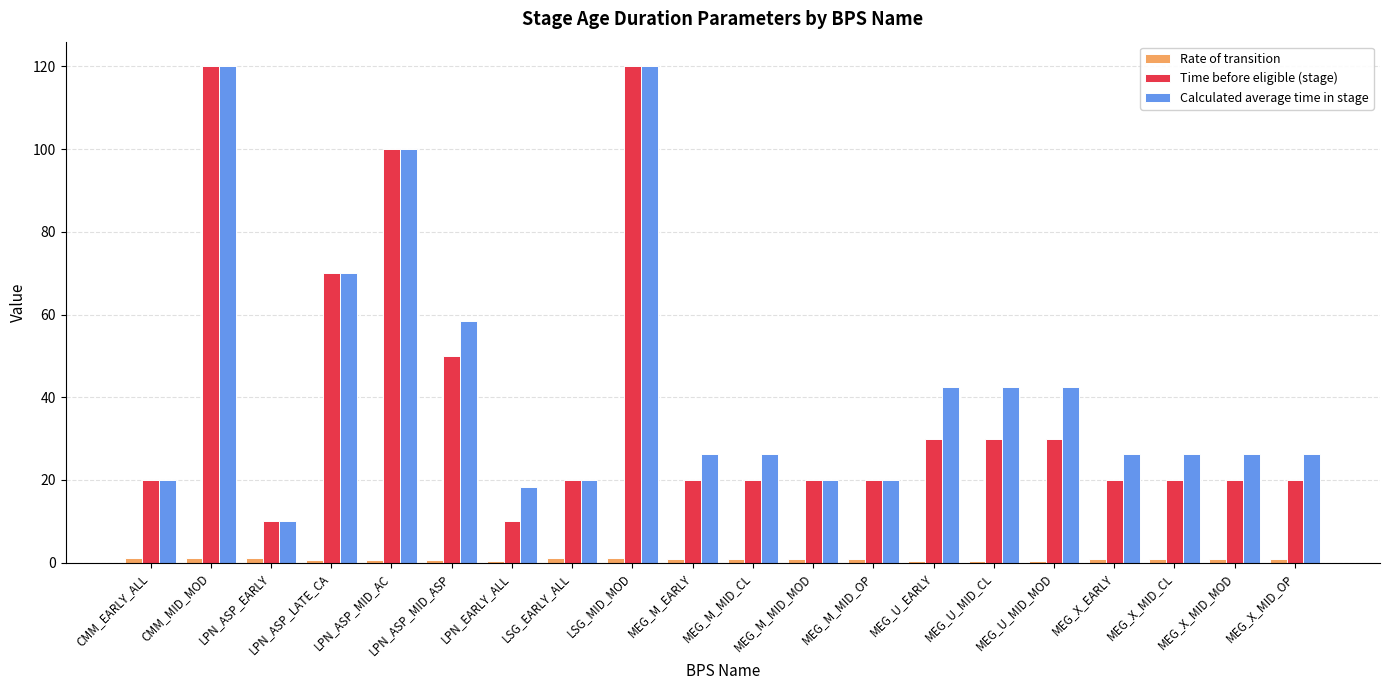

What is the minimum value for Time before eligible (stage)?

10.0